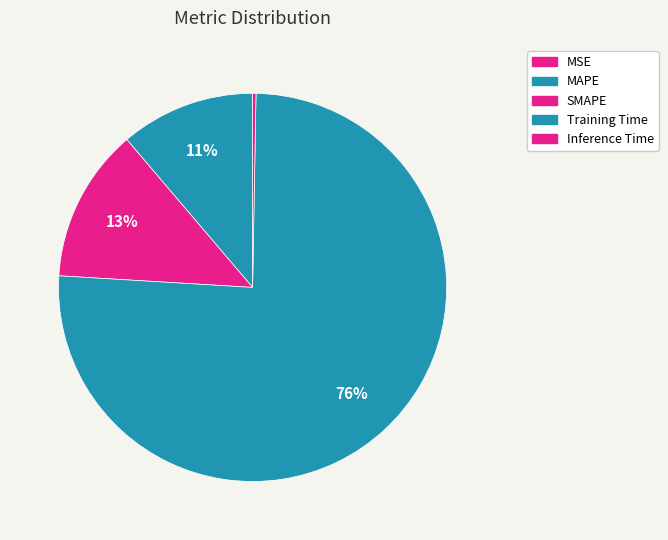

Count the number of slices in the pie.

5